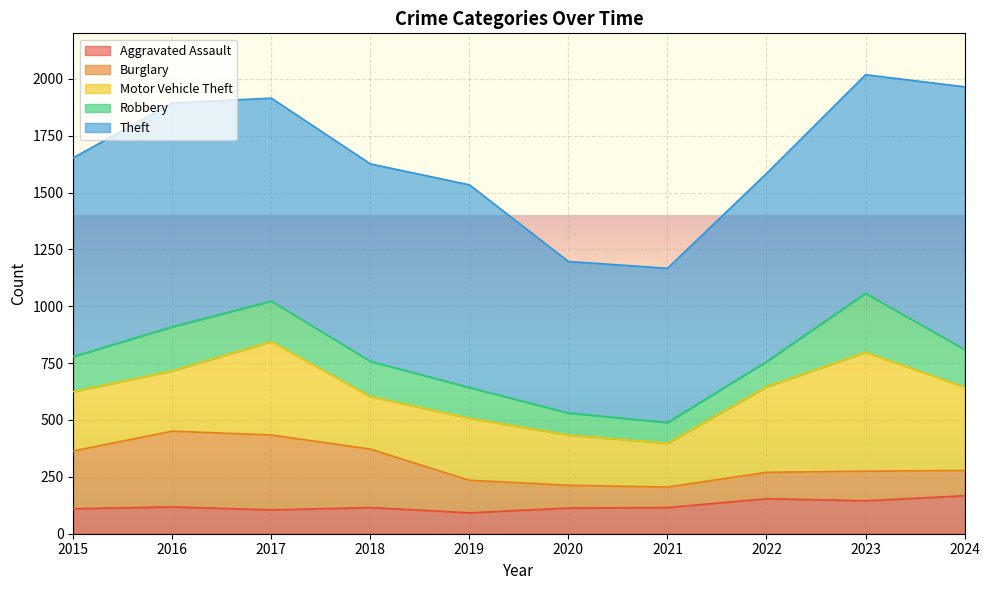

The value of Motor Vehicle Theft at 2022 is 376. True or false?

True